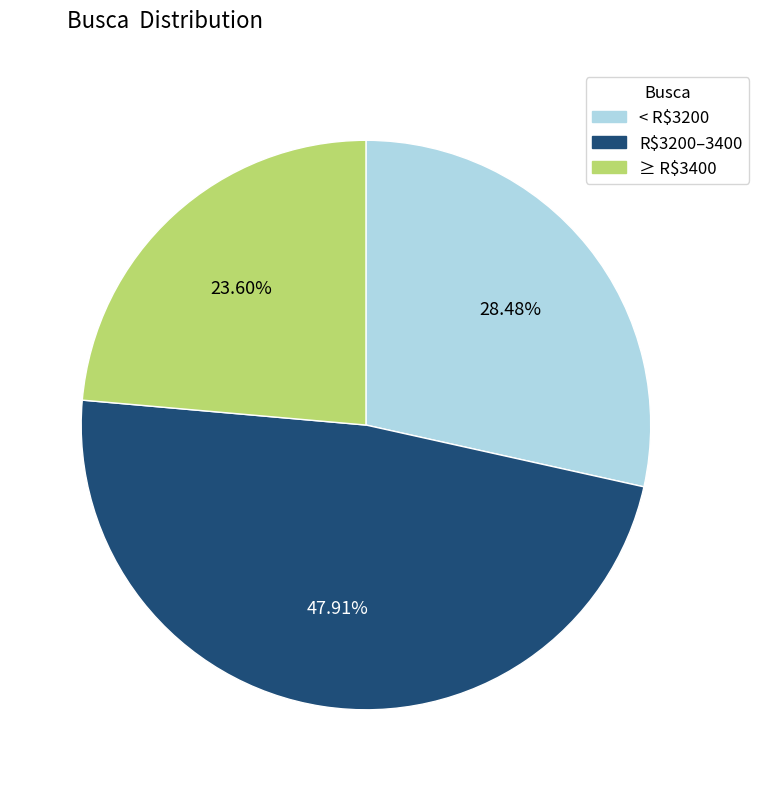

Does any single category account for the majority?

No